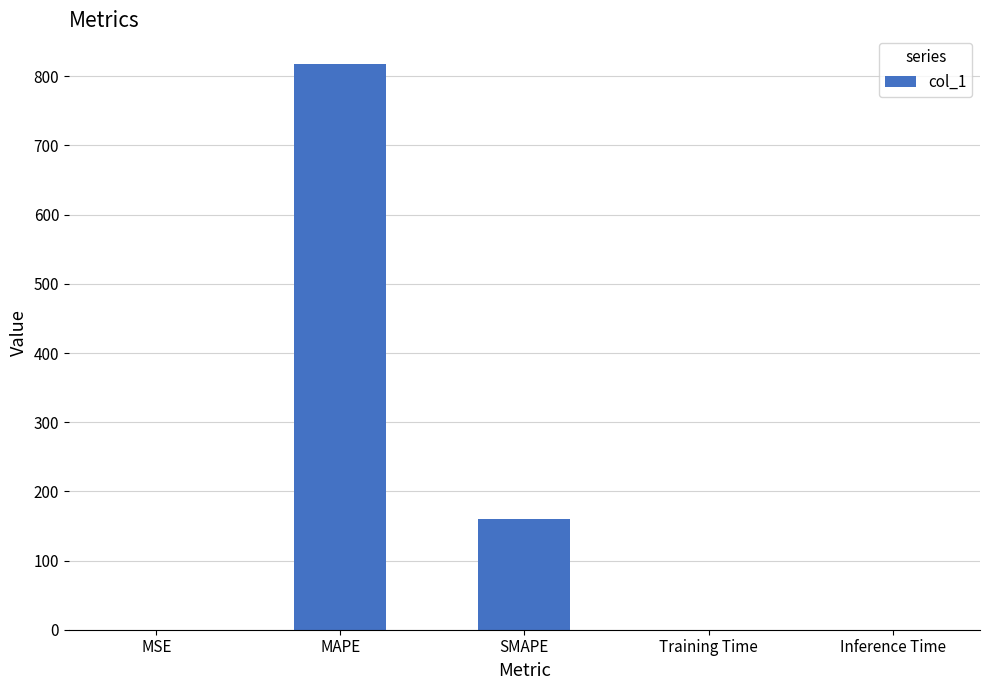

What is the change in value from MAPE to SMAPE?

-657.6